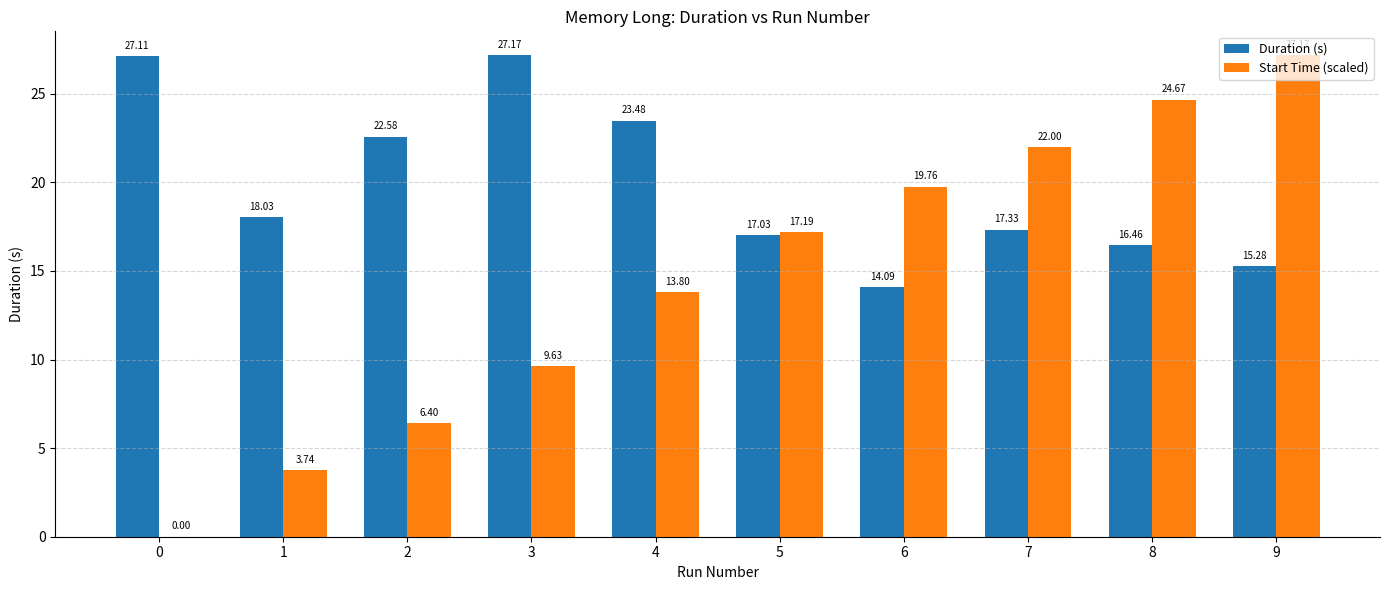

Which series has the widest spread of values?

Start Time (scaled)